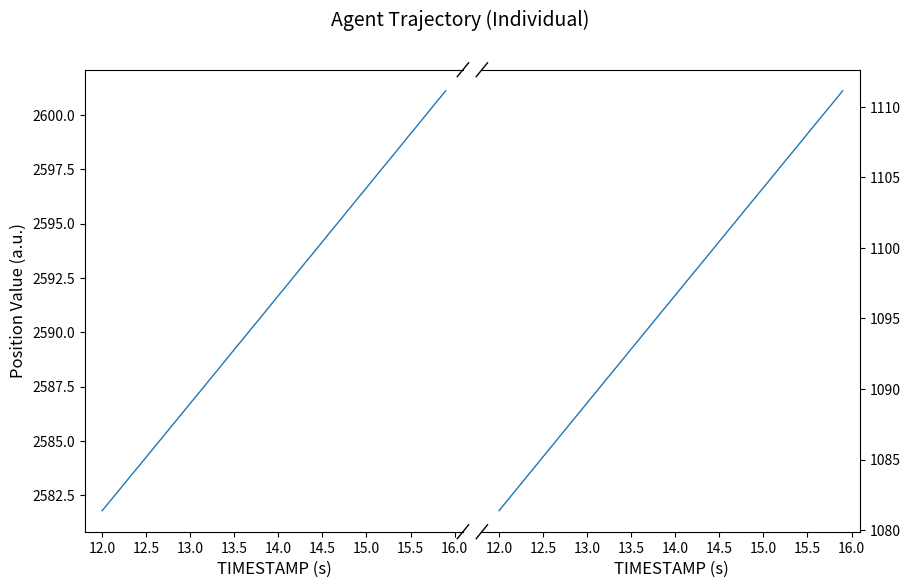

Reading right to left, transcribe all the data shown in this chart.

X: 2601.1	2600.6	2600.1	2599.6	2599.1	2598.6	2598.1	2597.7	2597.2	2596.7	2596.2	2595.7	2595.2	2594.7	2594.2	2593.7	2593.2	2592.7	2592.2	2591.7	2591.2	2590.7	2590.2	2589.7	2589.2	2588.7	2588.2	2587.7	2587.2	2586.7	2586.2	2585.7	2585.2	2584.8	2584.2	2583.8	2583.3	2582.8	2582.3	2581.8
Y: 1111.2	1110.4	1109.6	1108.9	1108.1	1107.3	1106.6	1105.8	1105.0	1104.3	1103.5	1102.8	1102.0	1101.2	1100.5	1099.7	1098.9	1098.2	1097.4	1096.7	1095.9	1095.1	1094.4	1093.6	1092.8	1092.1	1091.3	1090.5	1089.8	1089.0	1088.2	1087.5	1086.7	1086.0	1085.2	1084.4	1083.7	1082.9	1082.1	1081.4